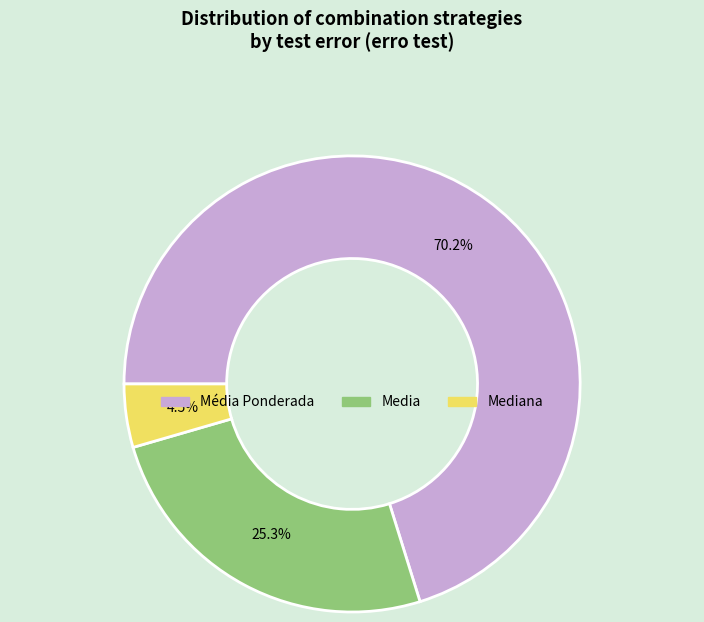

Does any single category account for the majority?

Yes